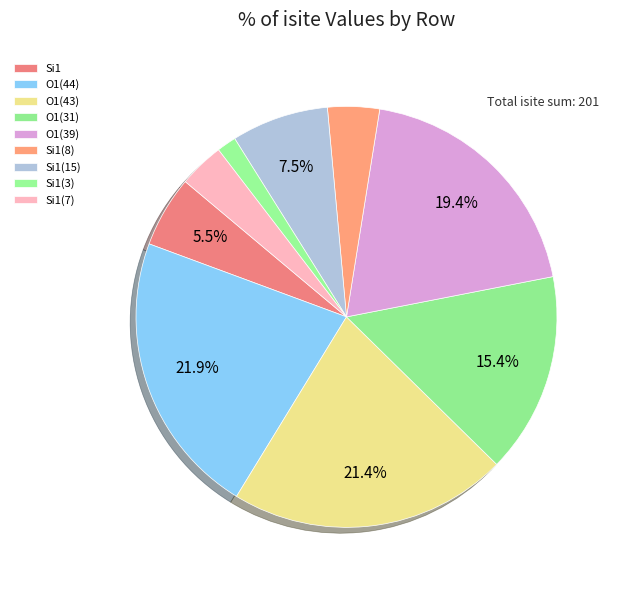

Rank the categories by value from highest to lowest.

O1 (isite=44), O1 (isite=43), O1 (isite=39), O1 (isite=31), Si1 (isite=15), Si1 (isite=11), Si1 (isite=8), Si1 (isite=7), Si1 (isite=3)